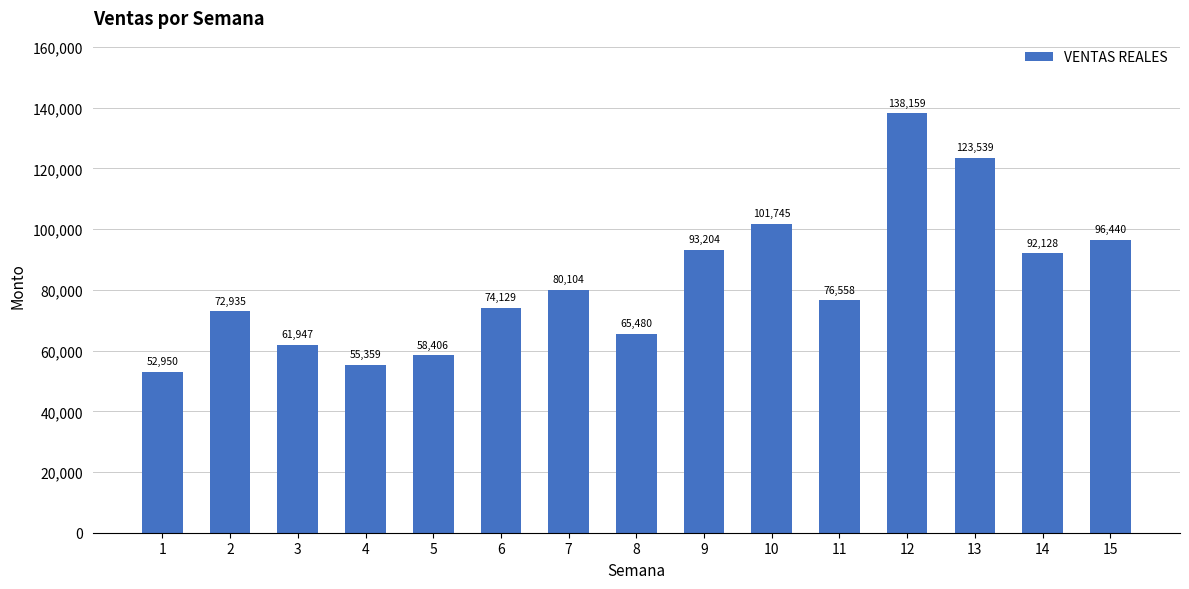

What is the value of the 12th bar from the left?

138159.0